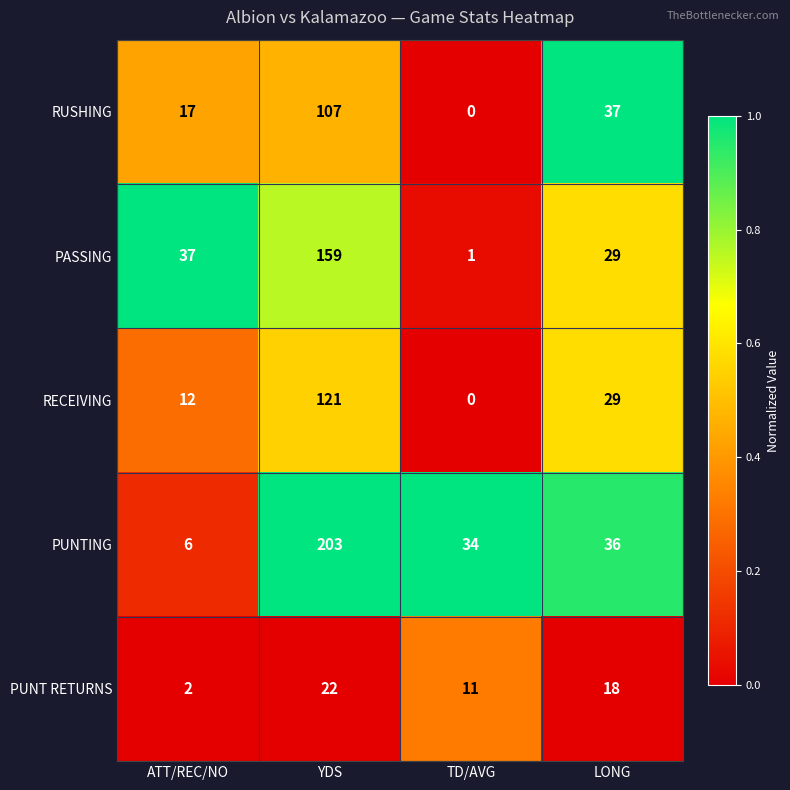

Is it true that RUSHING equals 145 at YDS?

False